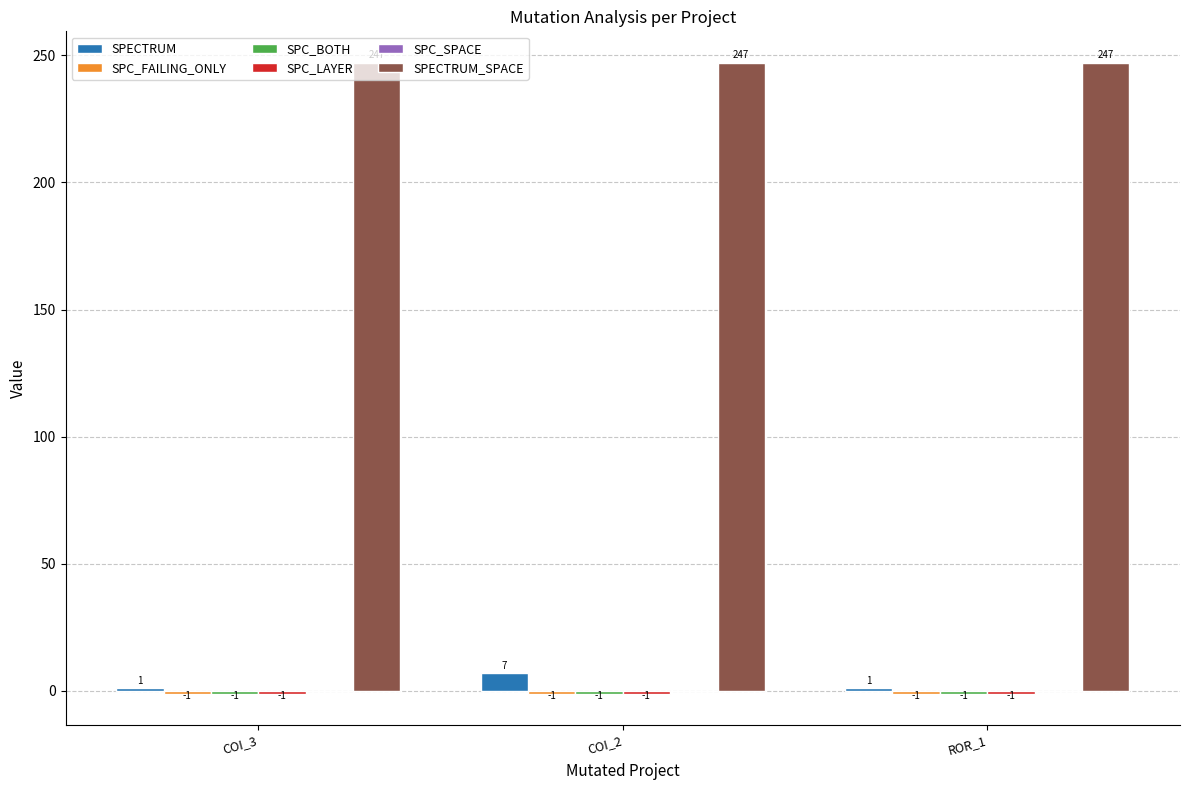

Which series has the widest spread of values?

SPECTRUM